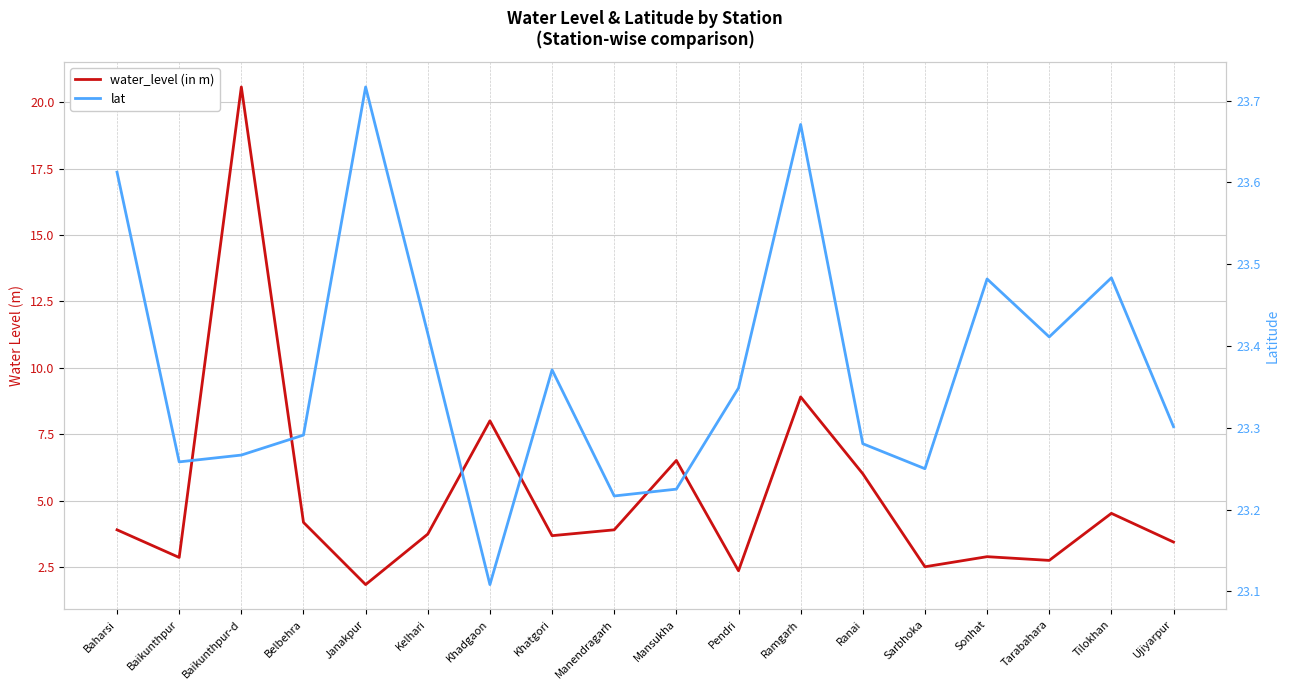

What is the total value across all series at Baikunthpur?

26.1